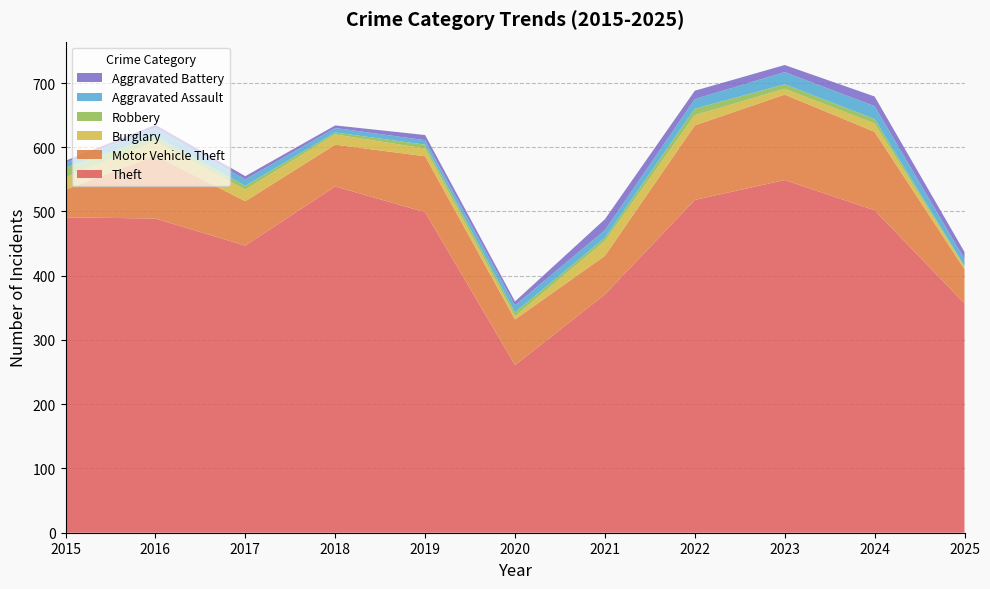

Reading left to right, list all the values displayed in this chart.

Theft: 2015=491	2016=489	2017=447	2018=539	2019=499	2020=261	2021=371	2022=518	2023=549	2024=502	2025=357
Motor Vehicle Theft: 2015=43	2016=98	2017=69	2018=65	2019=87	2020=71	2021=60	2022=116	2023=133	2024=122	2025=53
Burglary: 2015=19	2016=22	2017=18	2018=16	2019=12	2020=5	2021=23	2022=16	2023=9	2024=13	2025=4
Robbery: 2015=15	2016=8	2017=6	2018=3	2019=6	2020=6	2021=5	2022=10	2023=7	2024=7	2025=1
Aggravated Assault: 2015=8	2016=13	2017=10	2018=7	2019=7	2020=11	2021=12	2022=15	2023=19	2024=20	2025=11
Aggravated Battery: 2015=3	2016=5	2017=5	2018=4	2019=8	2020=6	2021=17	2022=13	2023=11	2024=15	2025=11